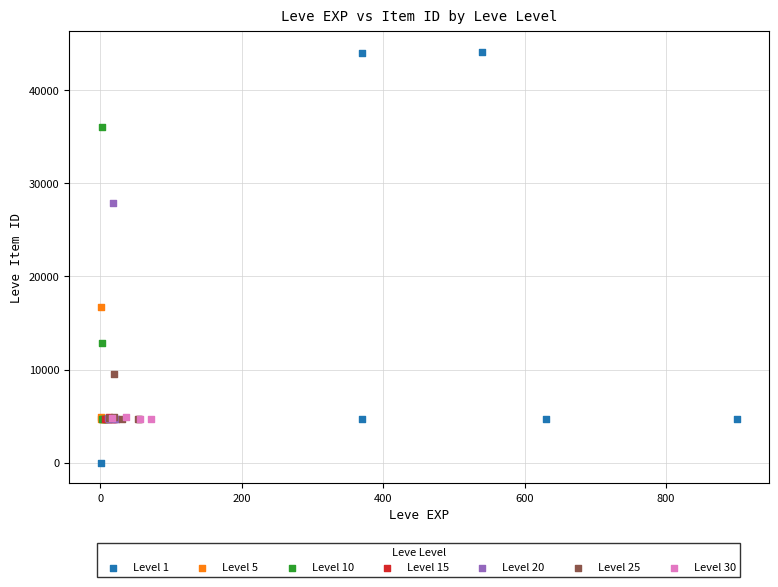

Which series has the widest spread of Y values?

Level 1